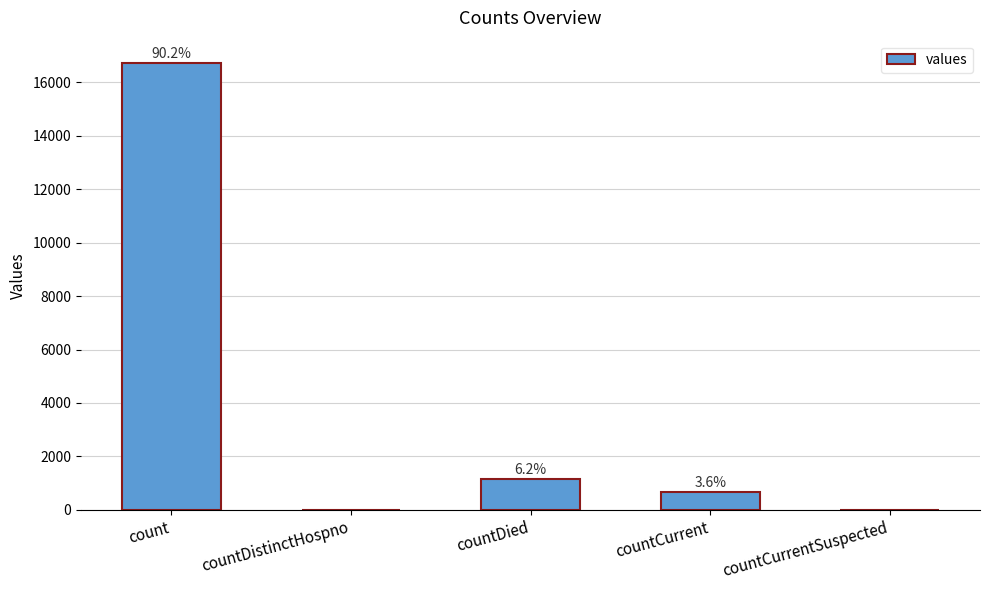

Is it true that the value at countCurrentSuspected is -9176?

False